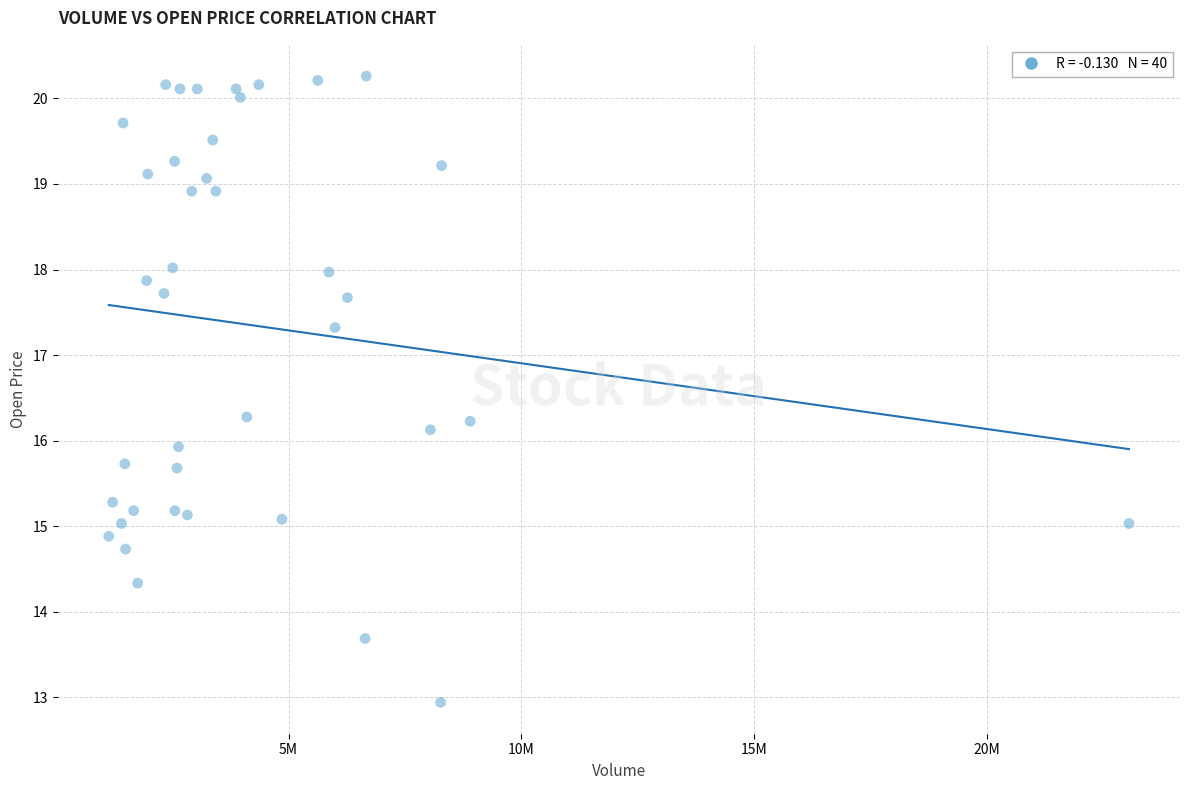

What is the range of Y values (max minus min)?

7.3